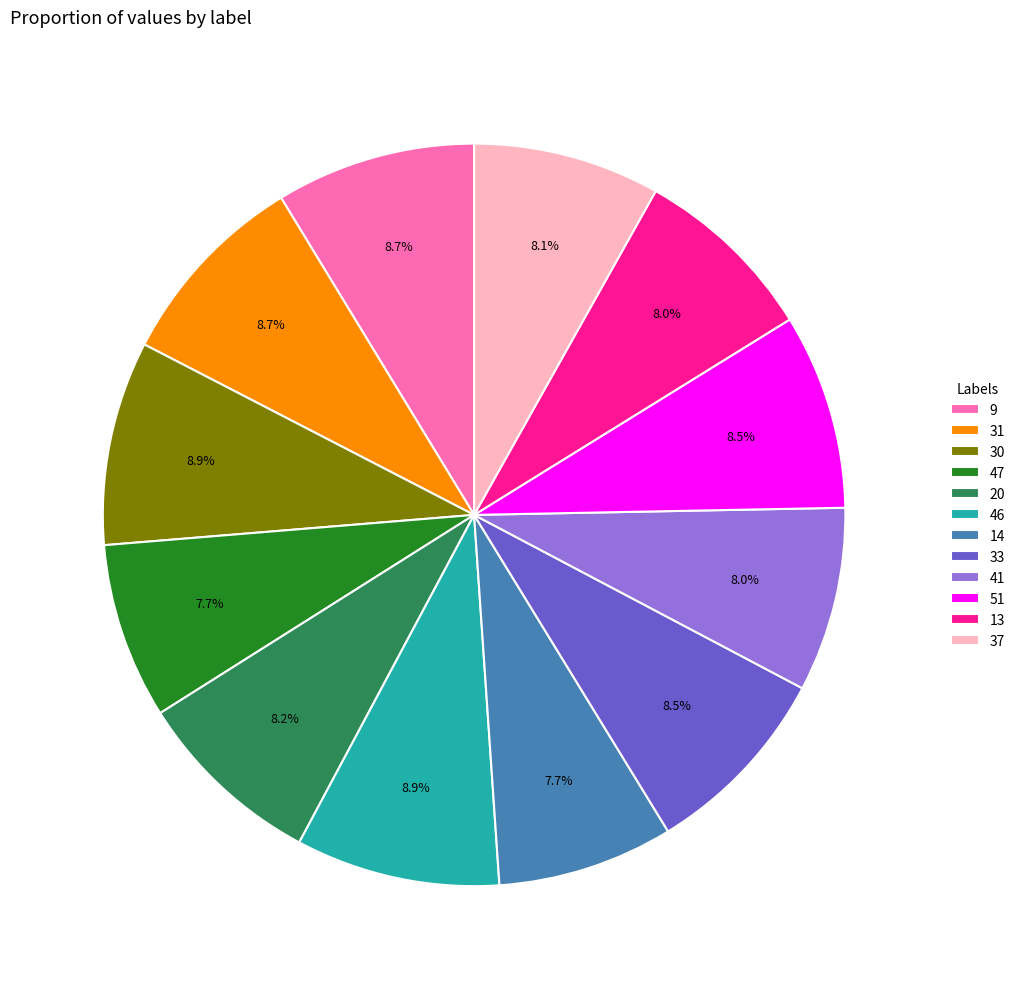

To the nearest percent, what is the combined percentage of 51 and 41?

17%